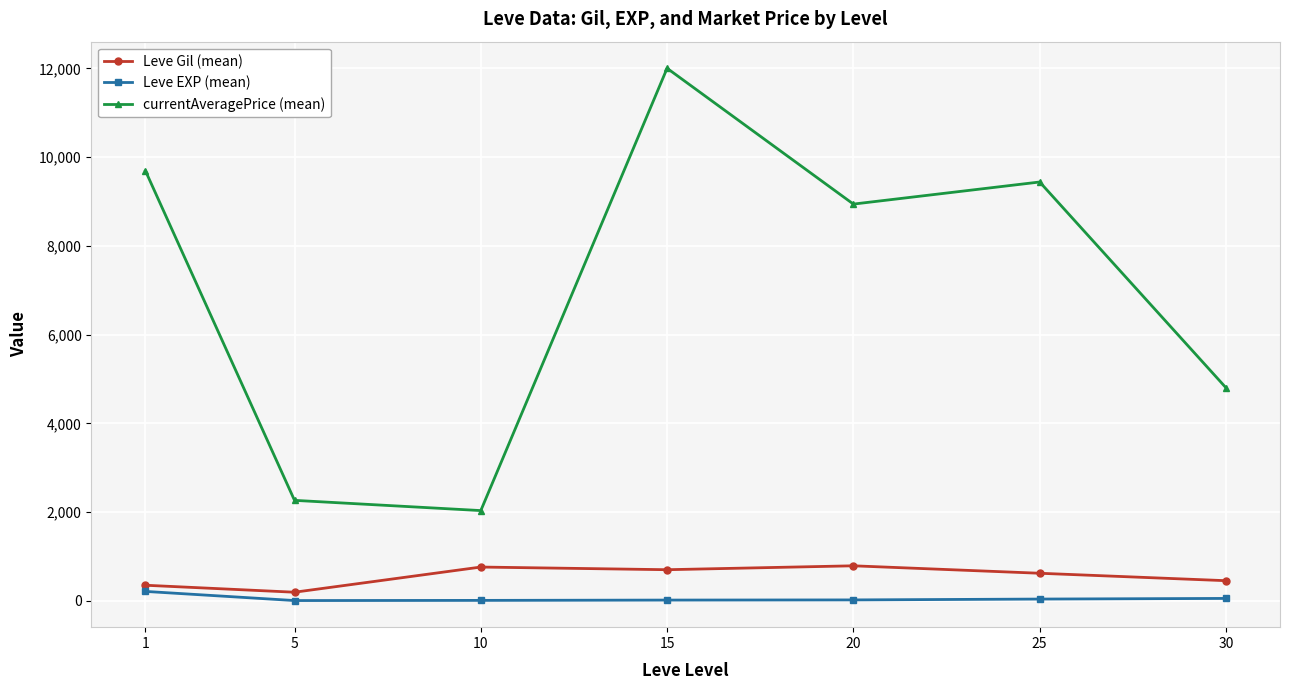

What is the value of the currentAveragePrice (mean) point at the 3rd from the left?

2032.7